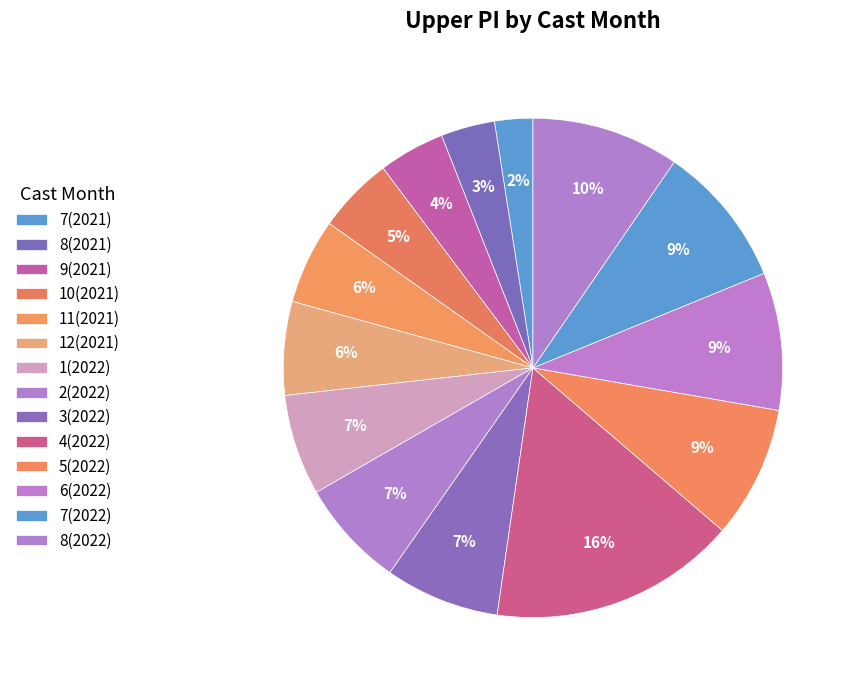

How many slices are in this pie chart?

14